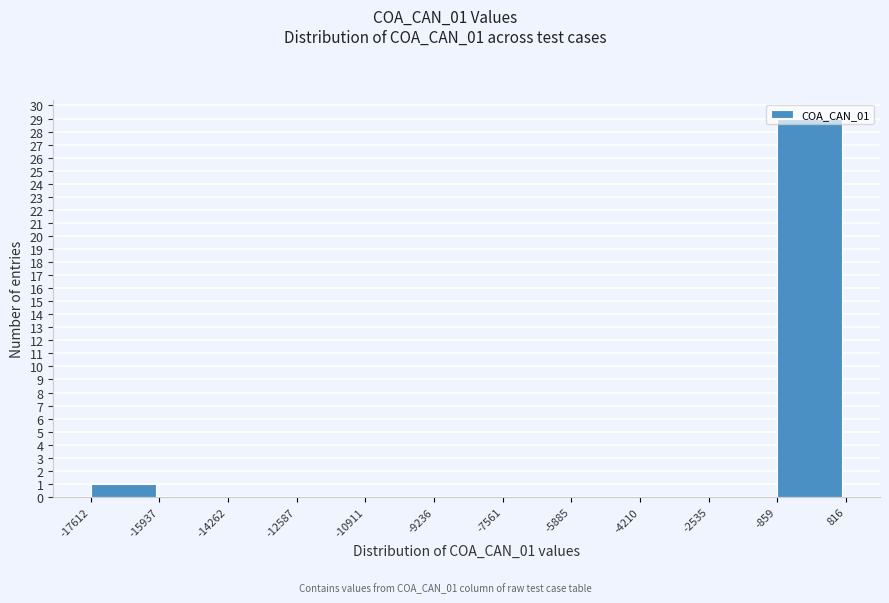

What is the height of the bar covering -17612 to -15937 on the x-axis? The values are not printed on the chart, so give them approximately, as read against the axis.

1